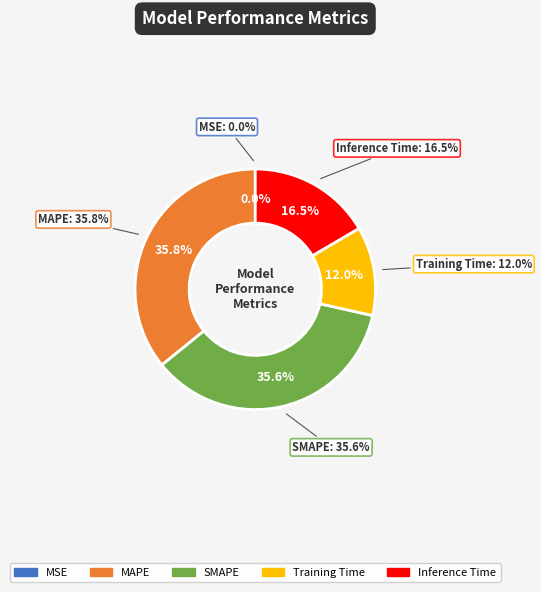

Does any single category account for the majority?

No